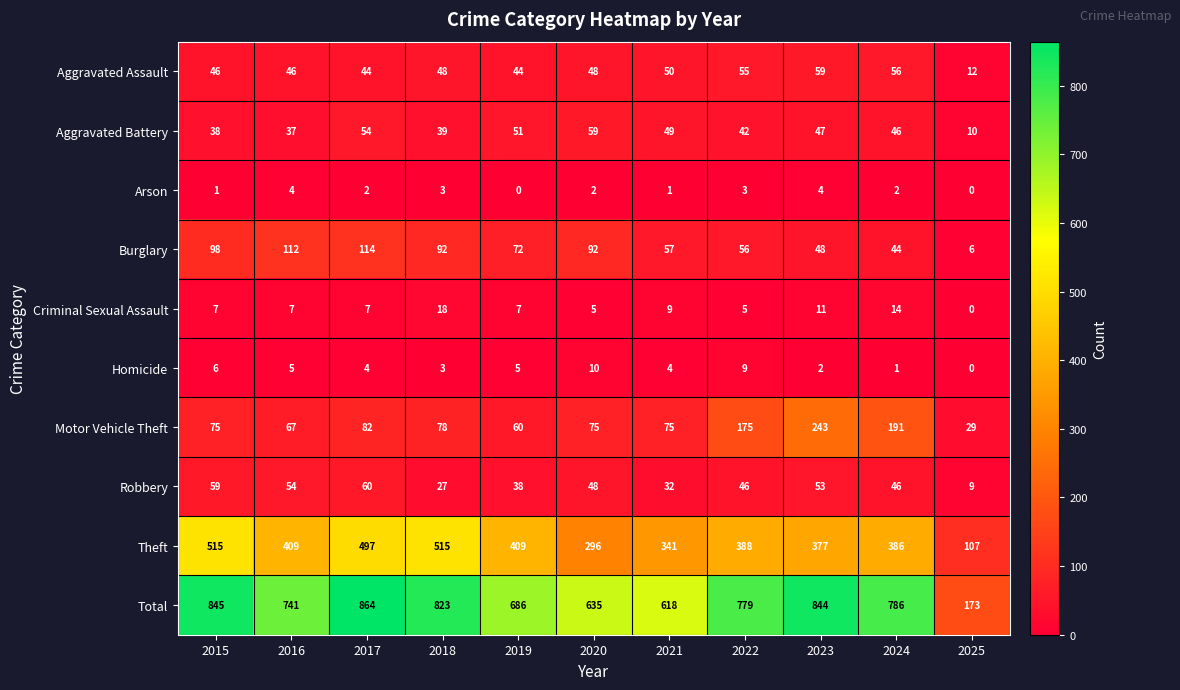

Which series changed the most between 2016 and 2024?

Motor Vehicle Theft